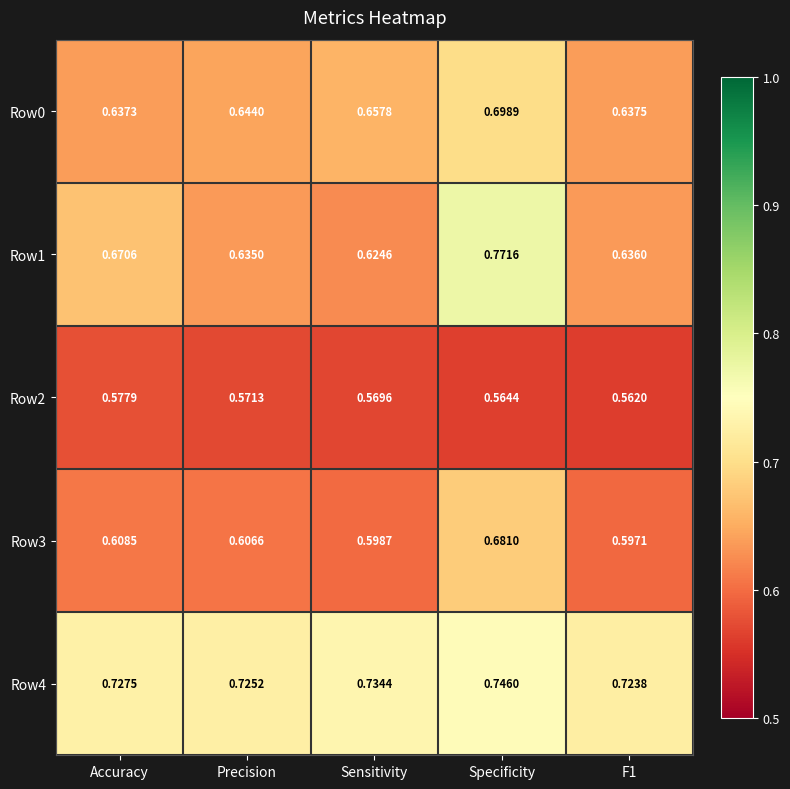

Is the value of Row1 at Specificity greater than the value of Row2 at F1?

Yes